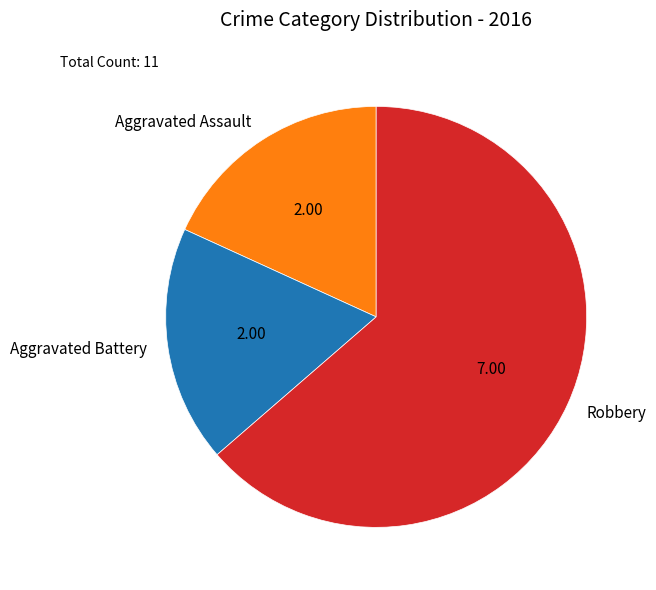

Which slice is the largest?

Robbery